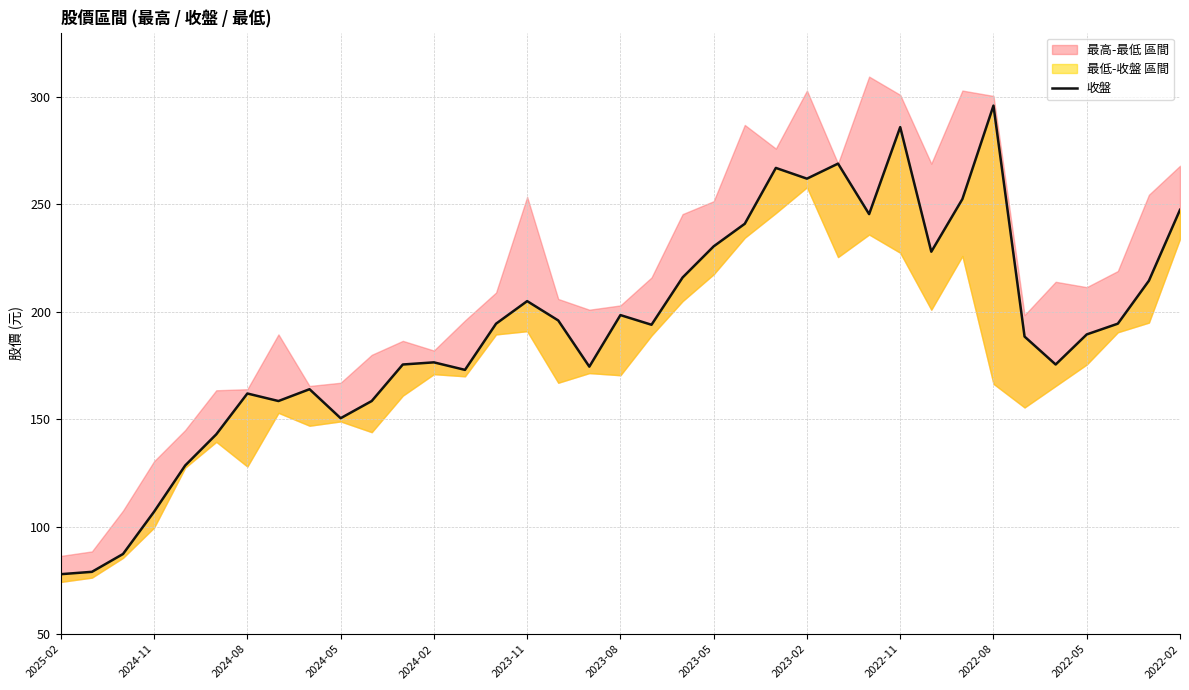

What is the maximum value shown in the chart?

296.0